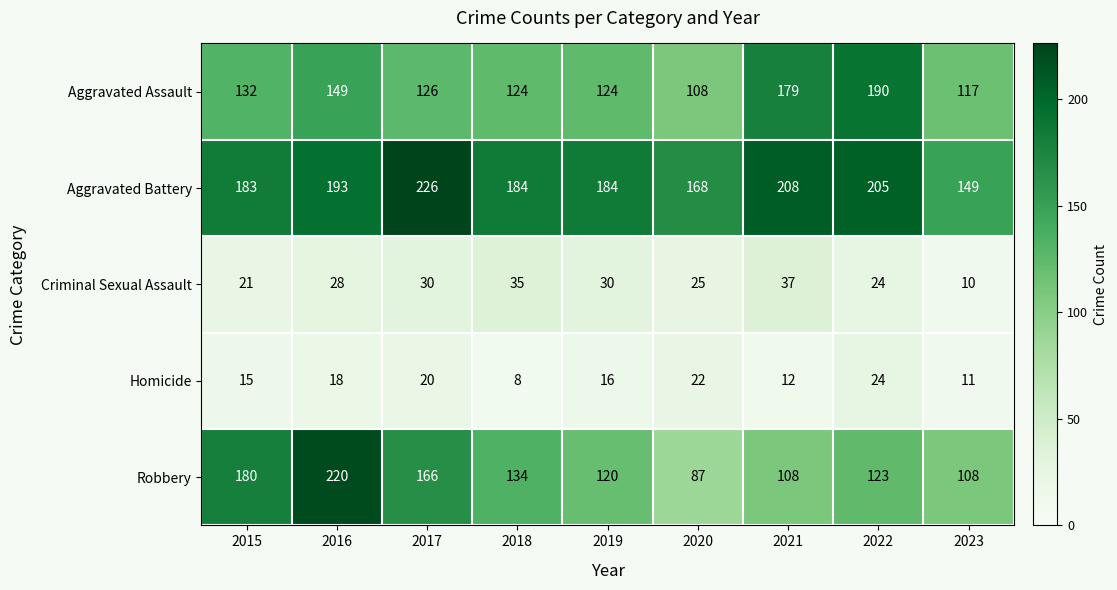

At how many categories does at least one series exceed 126?

9